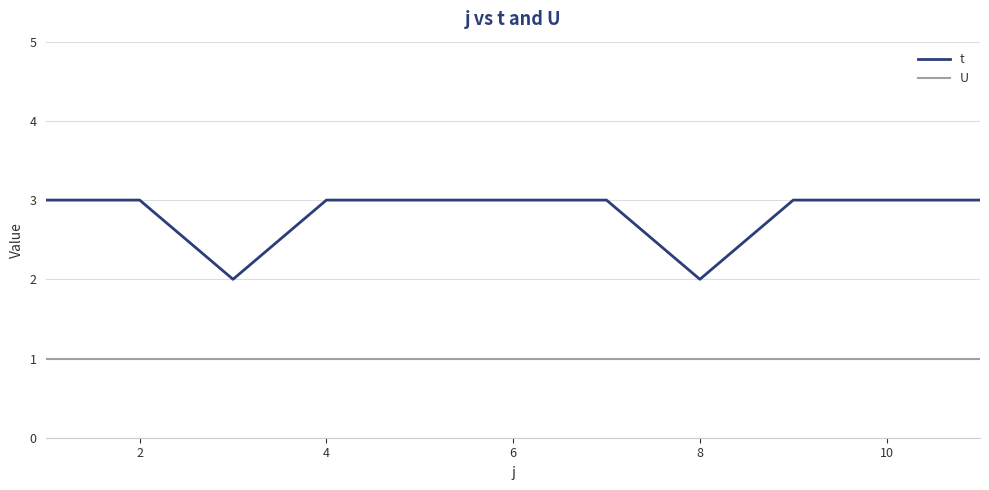

What is the greatest value displayed?

3